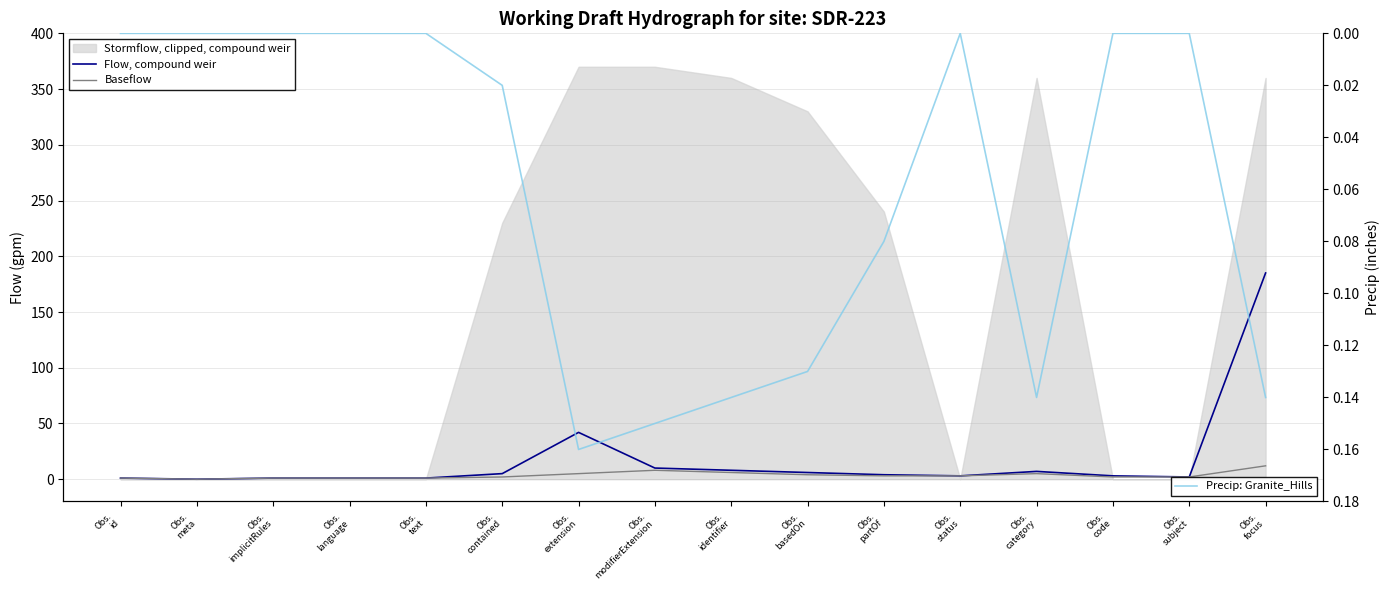

At Obs.
focus, list the series in order from smallest to largest.

Precip: Granite_Hills, Baseflow, Flow, compound weir